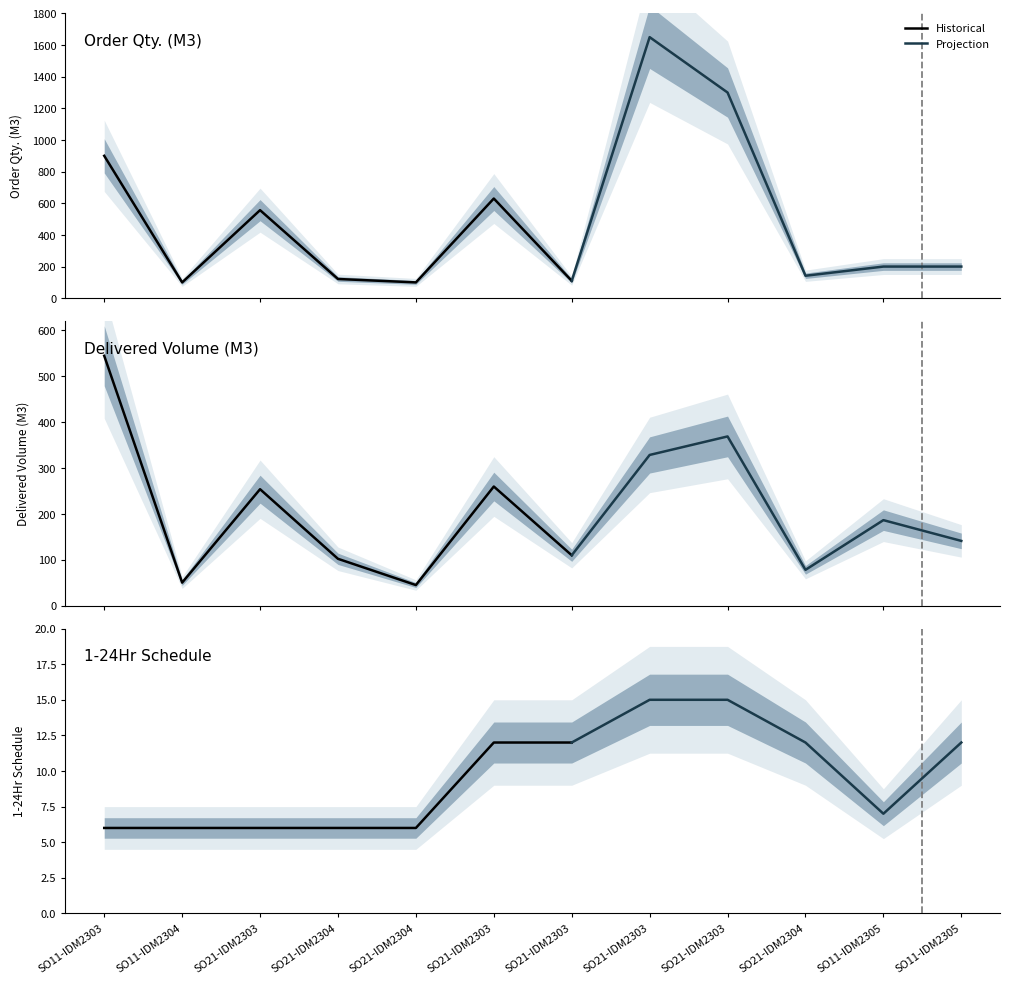

What is the minimum value shown in the chart?

6.0